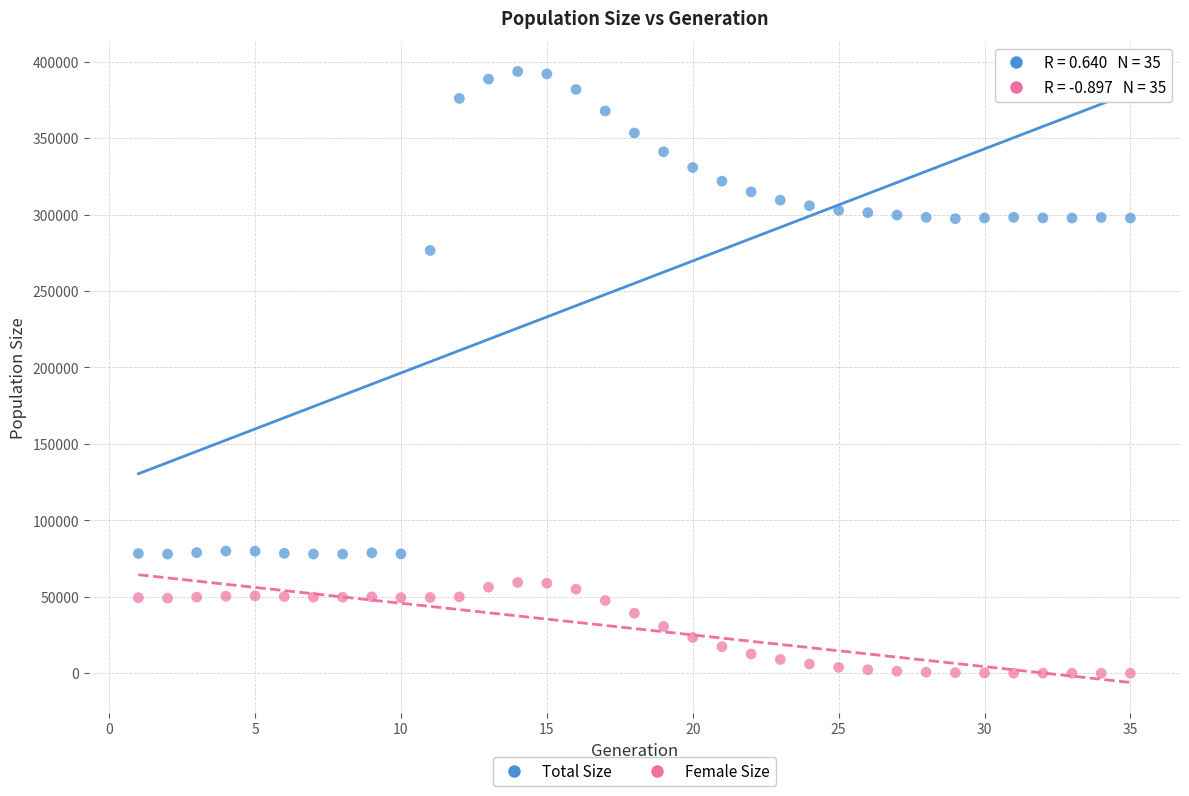

Which series has the widest spread of Y values?

Total Size